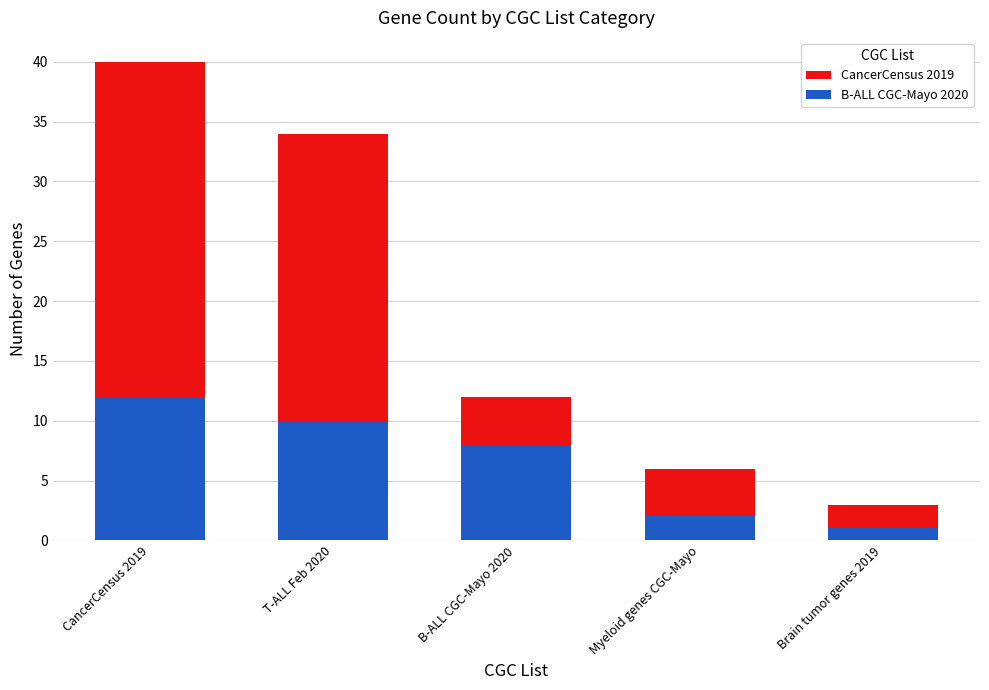

The value of CancerCensus 2019 at T-ALL Feb 2020 is 50. True or false?

False